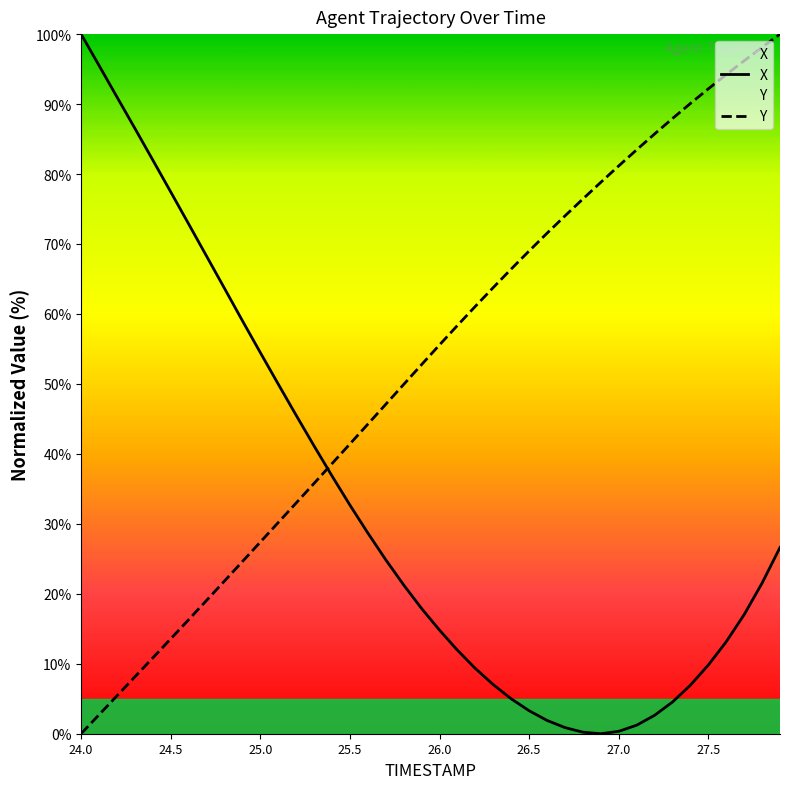

What is the difference between the maximum and minimum values in the X series?

100.0